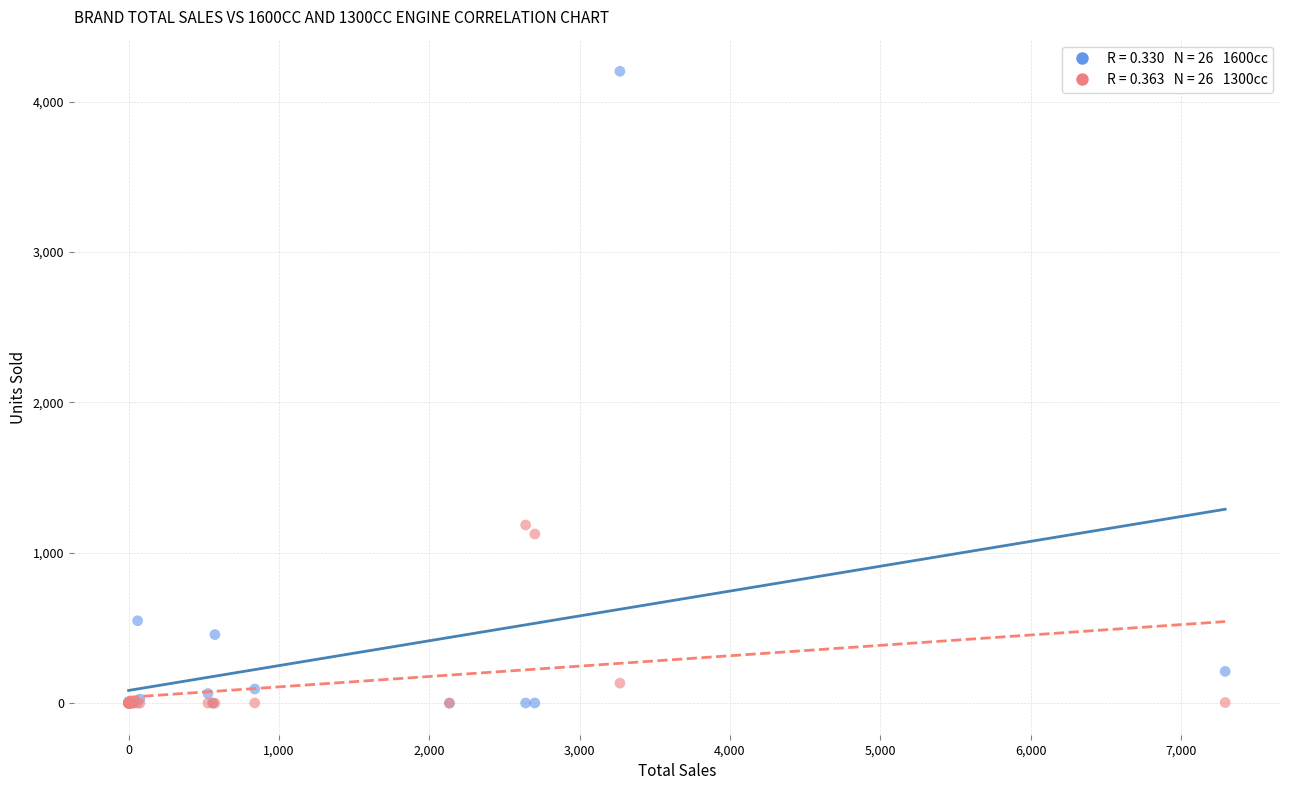

Across all series, what Y value is closest to 2101?

1185